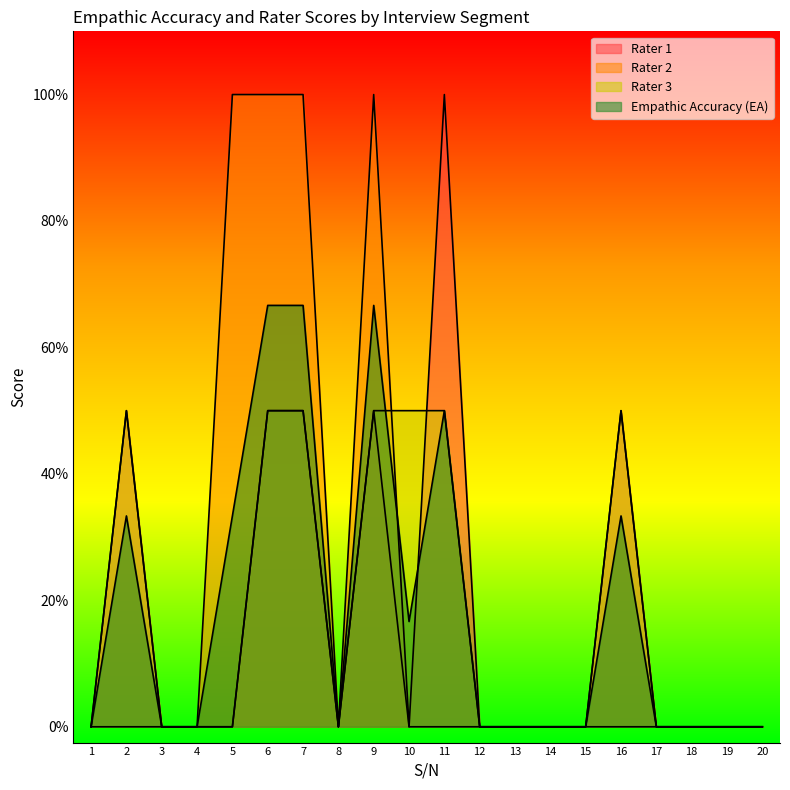

Is it true that Rater 3 equals 0.4 at 7?

False